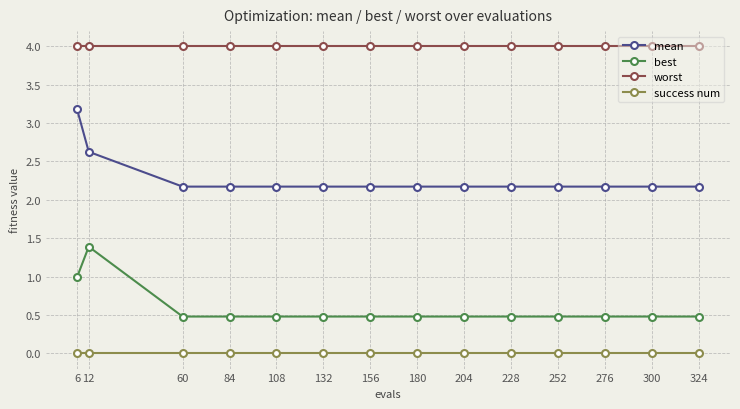

Which series has the widest spread of values?

mean